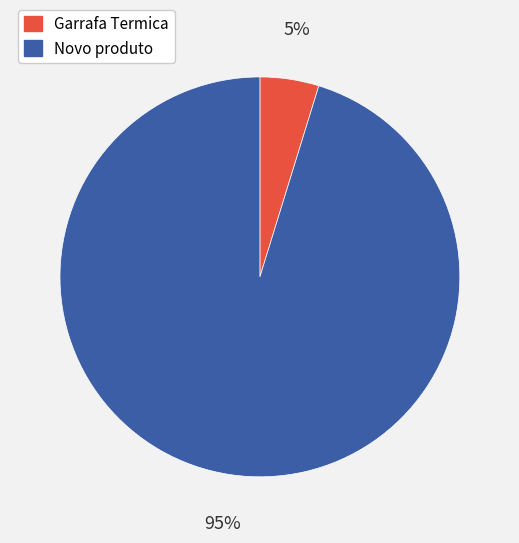

Rank the categories by value from lowest to highest.

Garrafa Termica, Novo produto